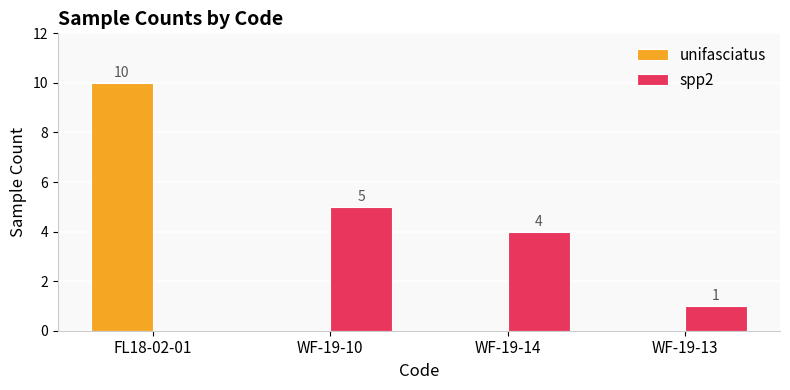

Which category has the highest value across all series?

FL18-02-01